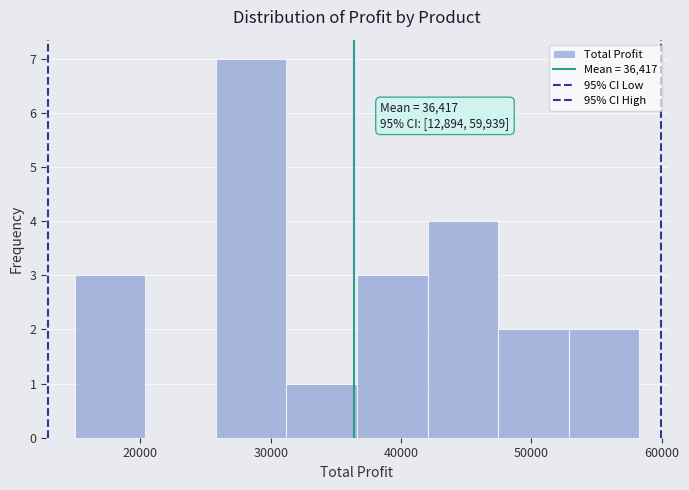

Over which range of the x-axis is the bar tallest?

26000 to 31000